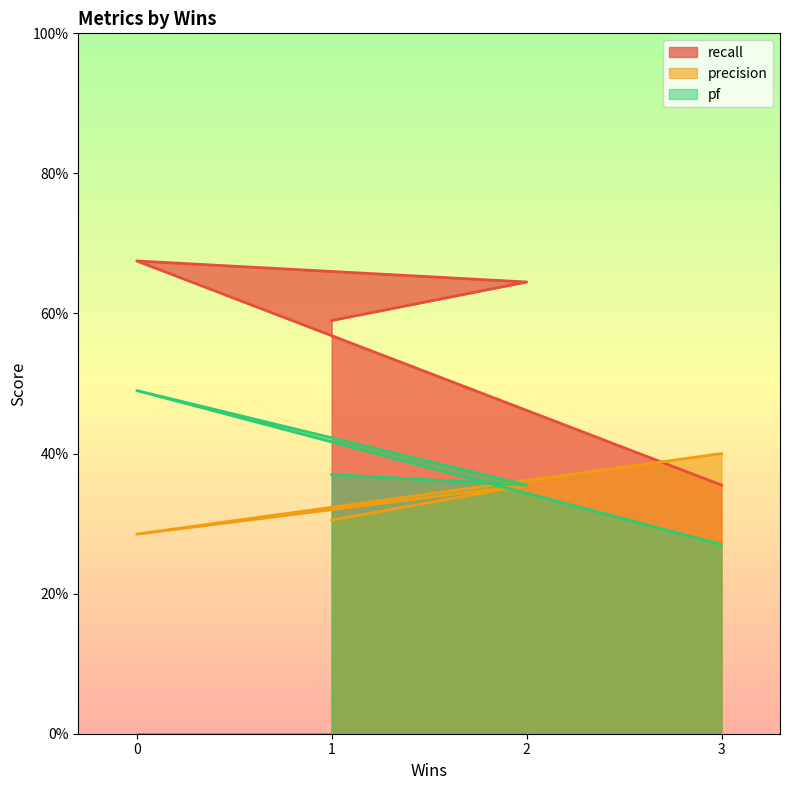

Count the number of categories in the chart.

4